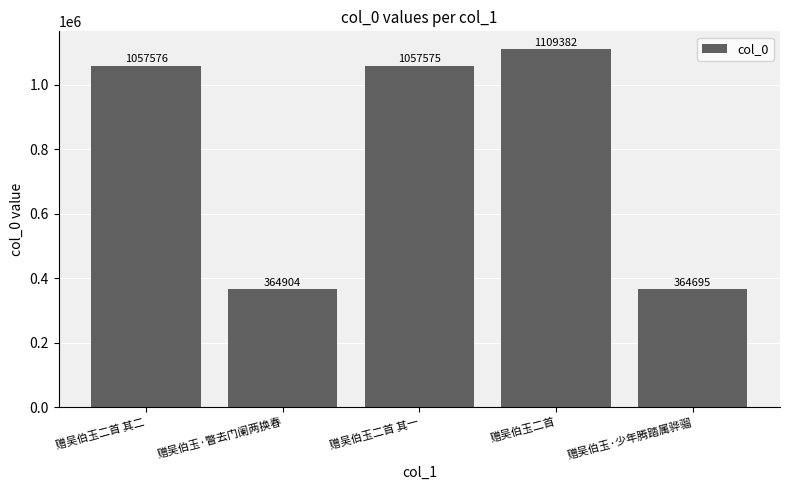

Which label corresponds to the largest value in the chart?

赠吴伯玉二首